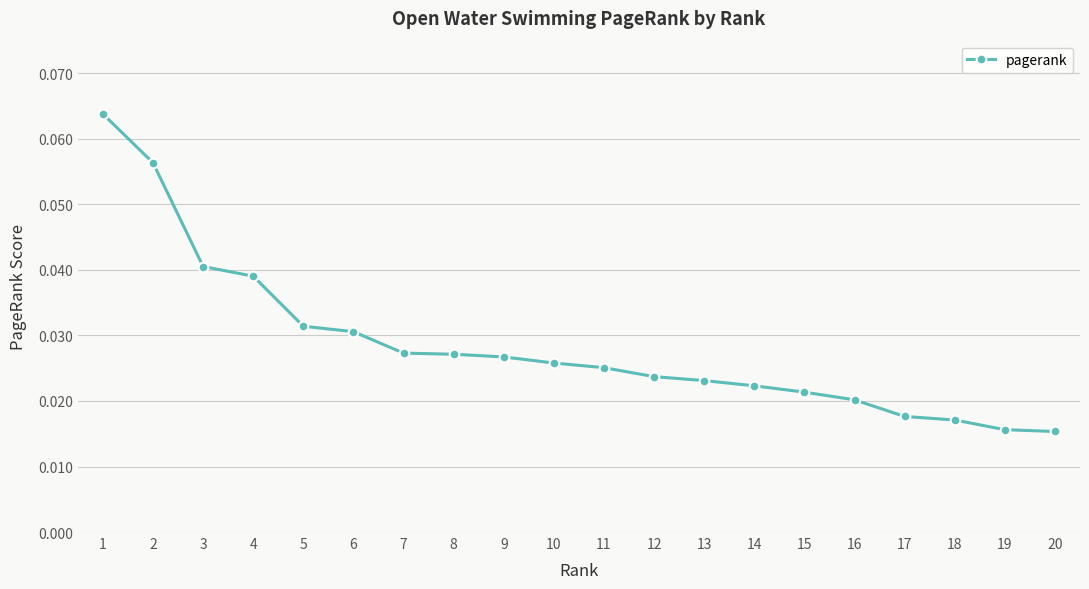

Which has a higher value, 15 or 10?

10